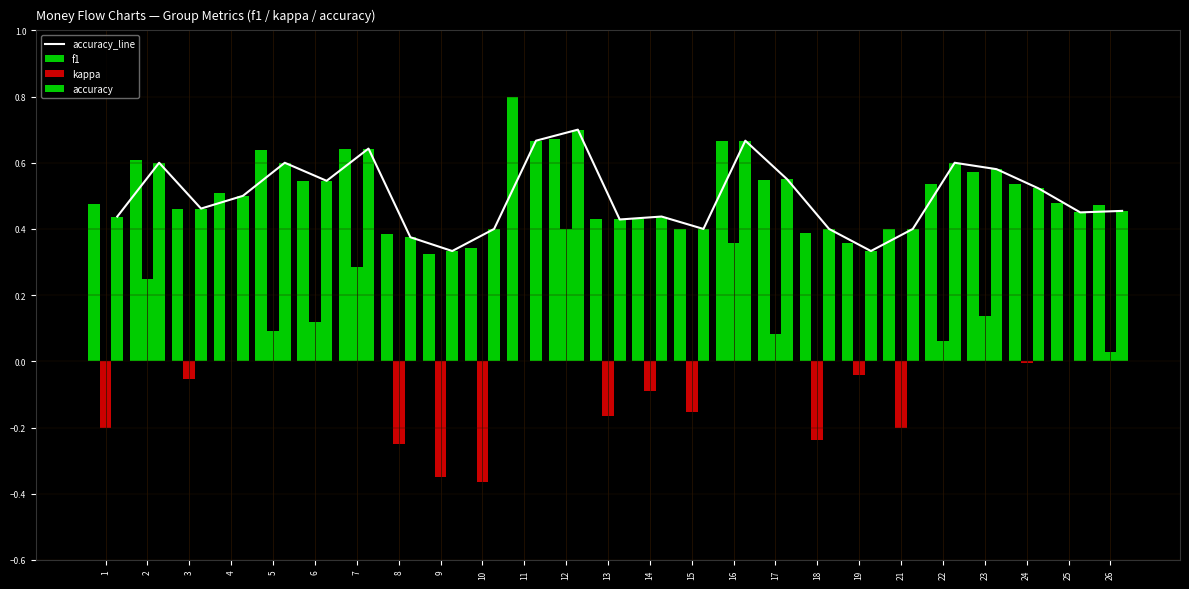

The f1 series shows 0.8 at 26. True or false?

False